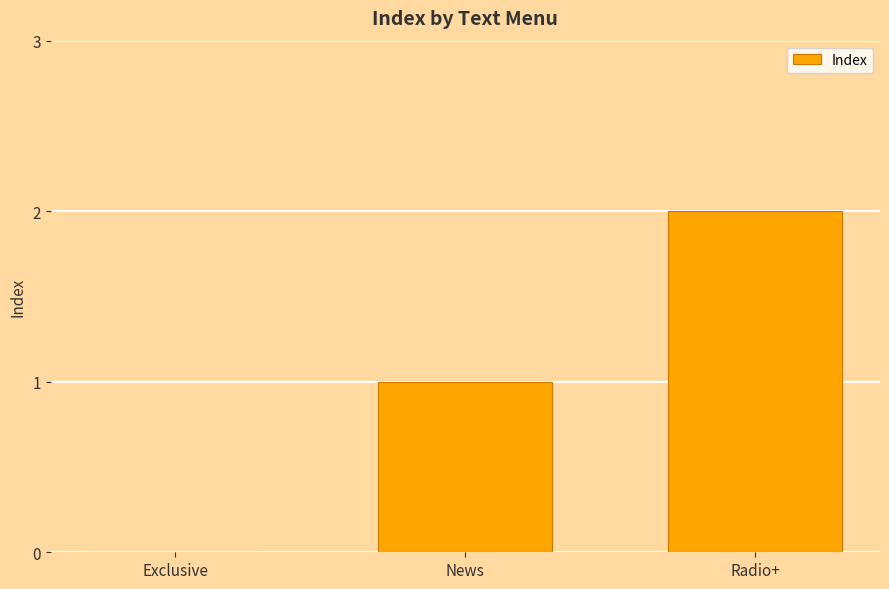

How many series are shown in this chart?

1